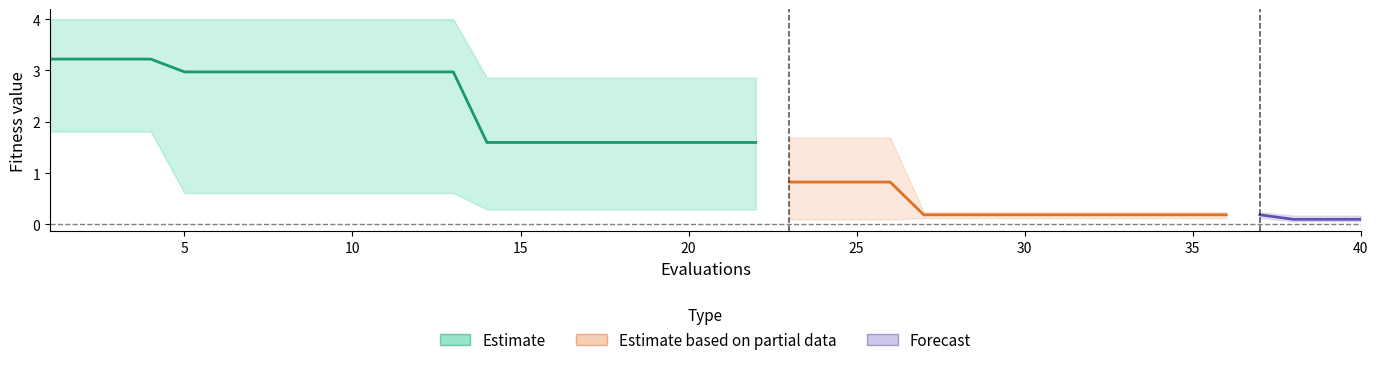

True or false: best and worst intersect in this chart.

False